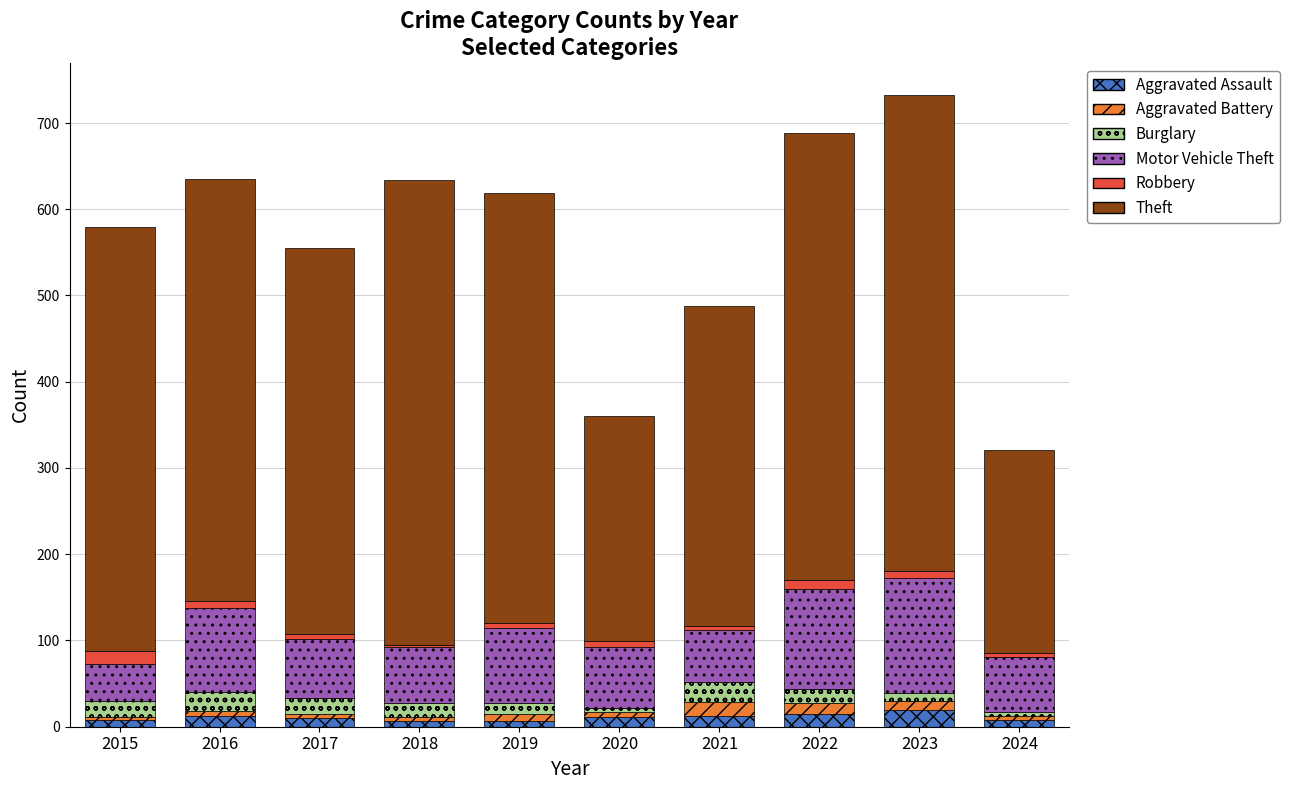

Does the chart contain stacked bars?

Yes